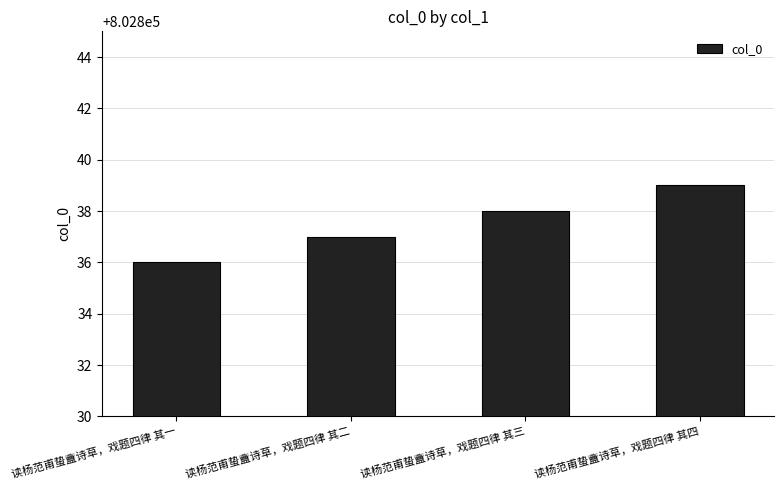

Reading left to right, what are all the values shown in this chart?

802836	802837	802838	802839